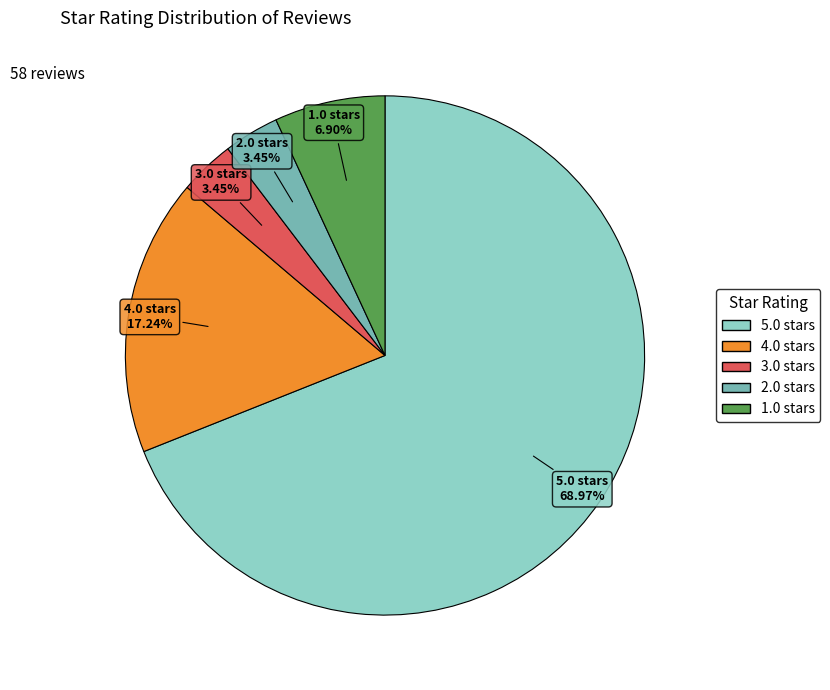

Approximately how many times larger is the value at 4.0 compared to 1.0?

2.5